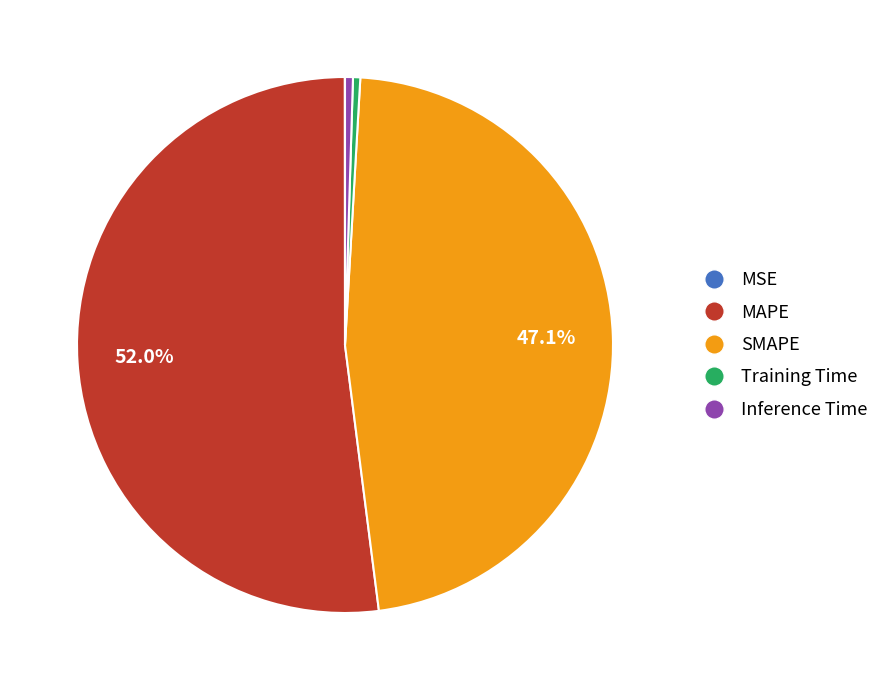

Is it true that MAPE is 62% of the pie?

False